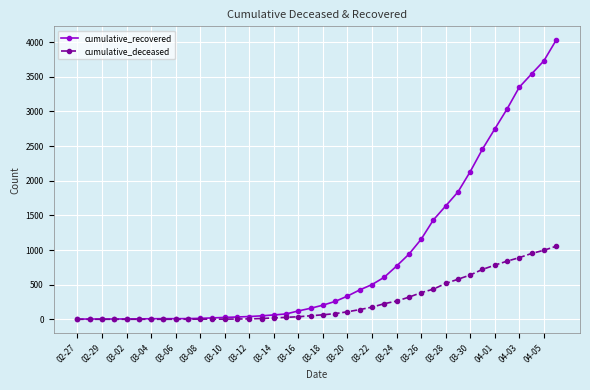

Which series has the widest spread of values?

cumulative_recovered